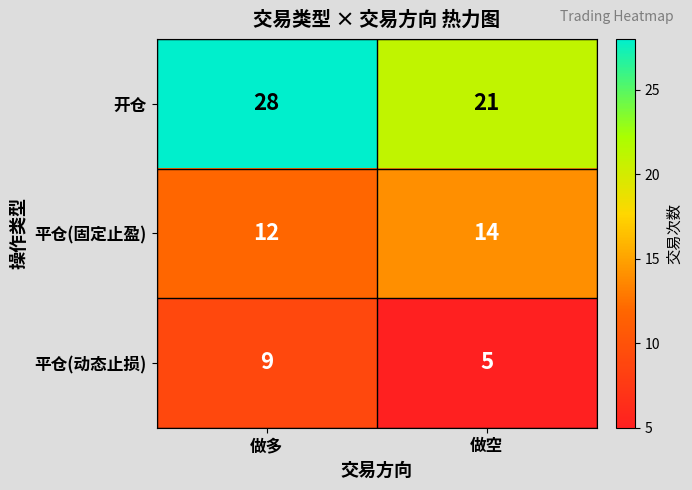

Reading left to right, what are all the values shown in this chart?

开仓: 做多=28	做空=21
平仓(固定止盈): 做多=12	做空=14
平仓(动态止损): 做多=9	做空=5